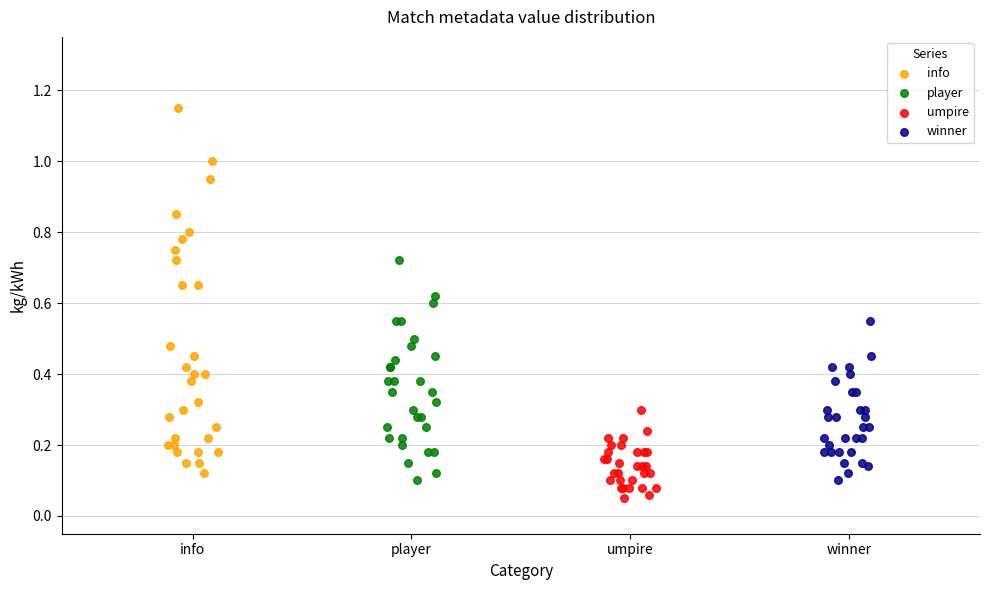

Which series reaches the minimum Y coordinate?

umpire